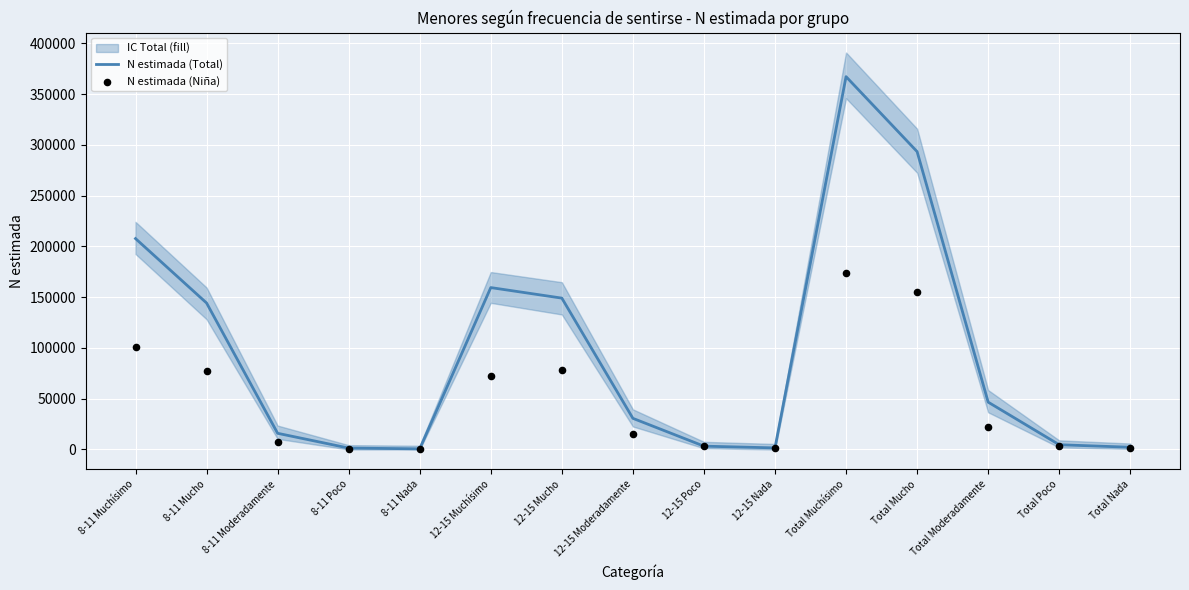

Which series contains the lowest Y value?

N estimada (Niña)